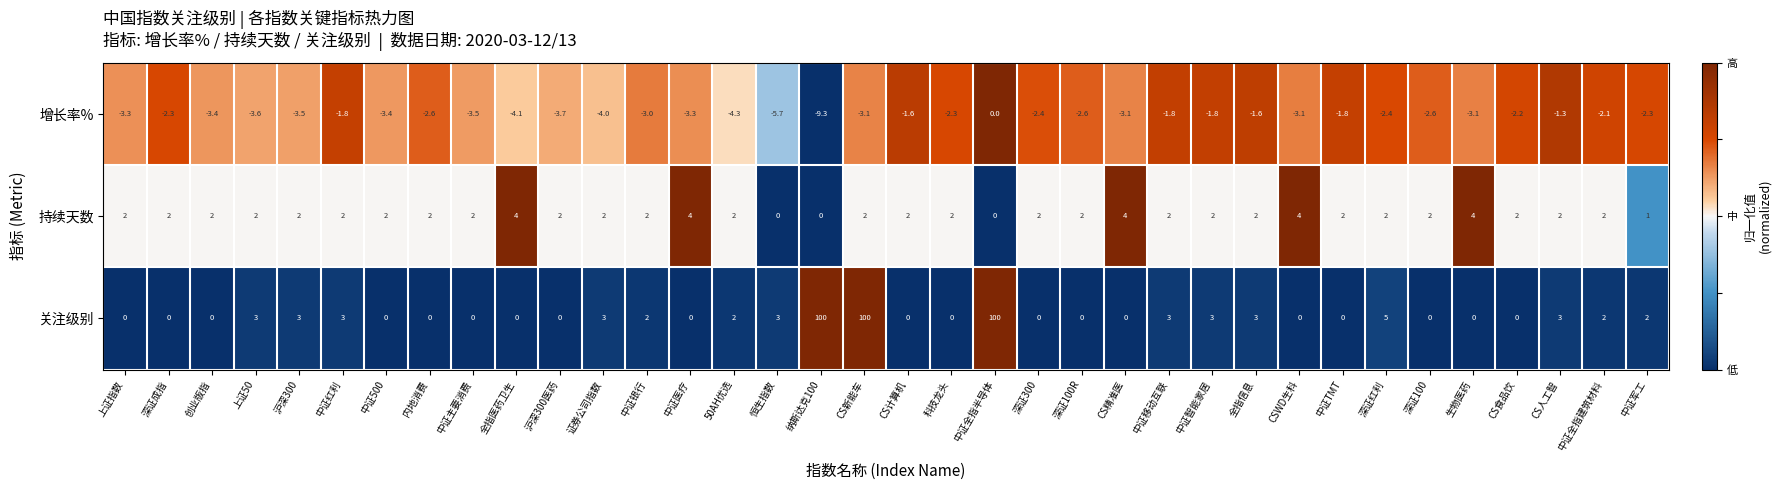

True or false: 持续天数 has a value of 3.0 at 50AH优选.

False